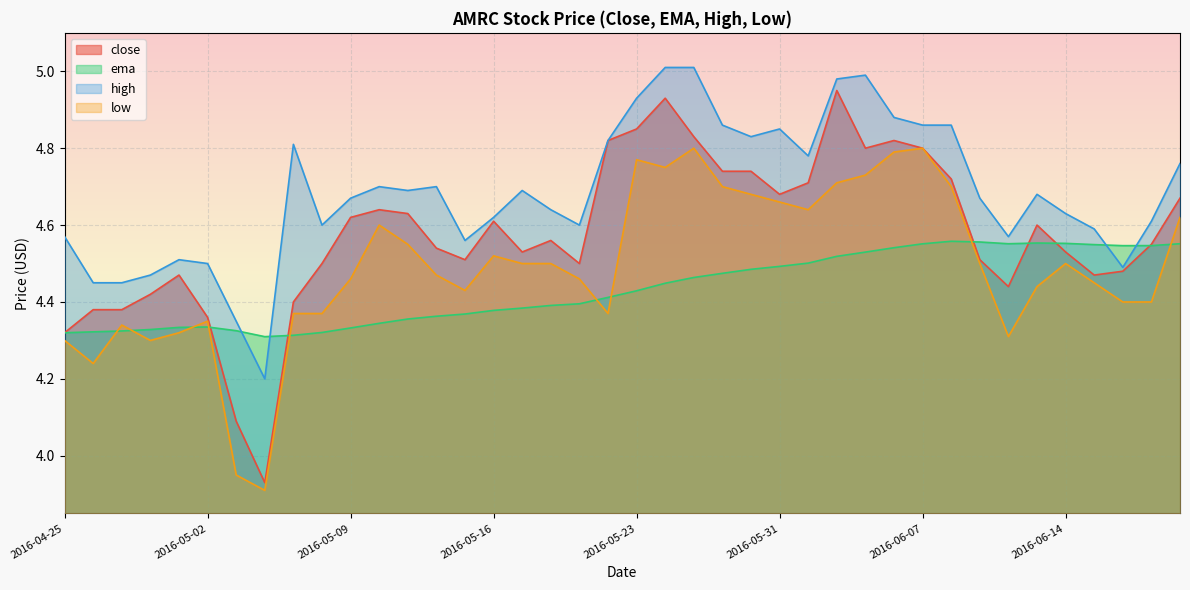

Reading right to left, list all the values displayed in this chart.

close: 2016-06-20=4.7	2016-06-17=4.5	2016-06-16=4.5	2016-06-15=4.5	2016-06-14=4.5	2016-06-13=4.6	2016-06-10=4.4	2016-06-09=4.5	2016-06-08=4.7	2016-06-07=4.8	2016-06-06=4.8	2016-06-03=4.8	2016-06-02=5.0	2016-06-01=4.7	2016-05-31=4.7	2016-05-27=4.7	2016-05-26=4.7	2016-05-25=4.8	2016-05-24=4.9	2016-05-23=4.8	2016-05-20=4.8	2016-05-19=4.5	2016-05-18=4.6	2016-05-17=4.5	2016-05-16=4.6	2016-05-13=4.5	2016-05-12=4.5	2016-05-11=4.6	2016-05-10=4.6	2016-05-09=4.6	2016-05-06=4.5	2016-05-05=4.4	2016-05-04=3.9	2016-05-03=4.1	2016-05-02=4.4	2016-04-29=4.5	2016-04-28=4.4	2016-04-27=4.4	2016-04-26=4.4	2016-04-25=4.3
ema: 2016-06-20=4.6	2016-06-17=4.5	2016-06-16=4.5	2016-06-15=4.5	2016-06-14=4.6	2016-06-13=4.6	2016-06-10=4.6	2016-06-09=4.6	2016-06-08=4.6	2016-06-07=4.6	2016-06-06=4.5	2016-06-03=4.5	2016-06-02=4.5	2016-06-01=4.5	2016-05-31=4.5	2016-05-27=4.5	2016-05-26=4.5	2016-05-25=4.5	2016-05-24=4.4	2016-05-23=4.4	2016-05-20=4.4	2016-05-19=4.4	2016-05-18=4.4	2016-05-17=4.4	2016-05-16=4.4	2016-05-13=4.4	2016-05-12=4.4	2016-05-11=4.4	2016-05-10=4.3	2016-05-09=4.3	2016-05-06=4.3	2016-05-05=4.3	2016-05-04=4.3	2016-05-03=4.3	2016-05-02=4.3	2016-04-29=4.3	2016-04-28=4.3	2016-04-27=4.3	2016-04-26=4.3	2016-04-25=4.3
high: 2016-06-20=4.8	2016-06-17=4.6	2016-06-16=4.5	2016-06-15=4.6	2016-06-14=4.6	2016-06-13=4.7	2016-06-10=4.6	2016-06-09=4.7	2016-06-08=4.9	2016-06-07=4.9	2016-06-06=4.9	2016-06-03=5.0	2016-06-02=5.0	2016-06-01=4.8	2016-05-31=4.8	2016-05-27=4.8	2016-05-26=4.9	2016-05-25=5.0	2016-05-24=5.0	2016-05-23=4.9	2016-05-20=4.8	2016-05-19=4.6	2016-05-18=4.6	2016-05-17=4.7	2016-05-16=4.6	2016-05-13=4.6	2016-05-12=4.7	2016-05-11=4.7	2016-05-10=4.7	2016-05-09=4.7	2016-05-06=4.6	2016-05-05=4.8	2016-05-04=4.2	2016-05-03=4.3	2016-05-02=4.5	2016-04-29=4.5	2016-04-28=4.5	2016-04-27=4.5	2016-04-26=4.5	2016-04-25=4.6
low: 2016-06-20=4.6	2016-06-17=4.4	2016-06-16=4.4	2016-06-15=4.5	2016-06-14=4.5	2016-06-13=4.4	2016-06-10=4.3	2016-06-09=4.5	2016-06-08=4.7	2016-06-07=4.8	2016-06-06=4.8	2016-06-03=4.7	2016-06-02=4.7	2016-06-01=4.6	2016-05-31=4.7	2016-05-27=4.7	2016-05-26=4.7	2016-05-25=4.8	2016-05-24=4.8	2016-05-23=4.8	2016-05-20=4.4	2016-05-19=4.5	2016-05-18=4.5	2016-05-17=4.5	2016-05-16=4.5	2016-05-13=4.4	2016-05-12=4.5	2016-05-11=4.5	2016-05-10=4.6	2016-05-09=4.5	2016-05-06=4.4	2016-05-05=4.4	2016-05-04=3.9	2016-05-03=4.0	2016-05-02=4.3	2016-04-29=4.3	2016-04-28=4.3	2016-04-27=4.3	2016-04-26=4.2	2016-04-25=4.3